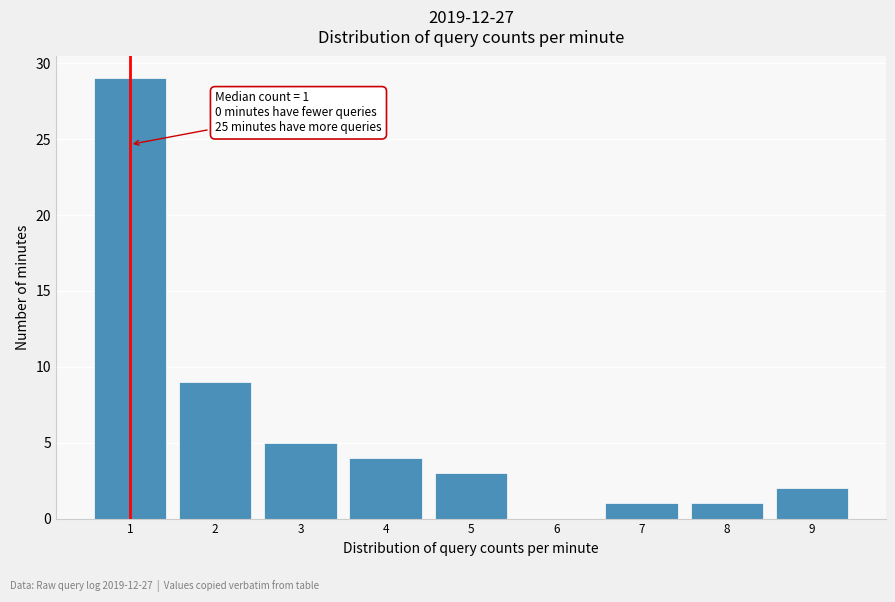

Over which range of the x-axis is the bar tallest?

0.5 to 1.5